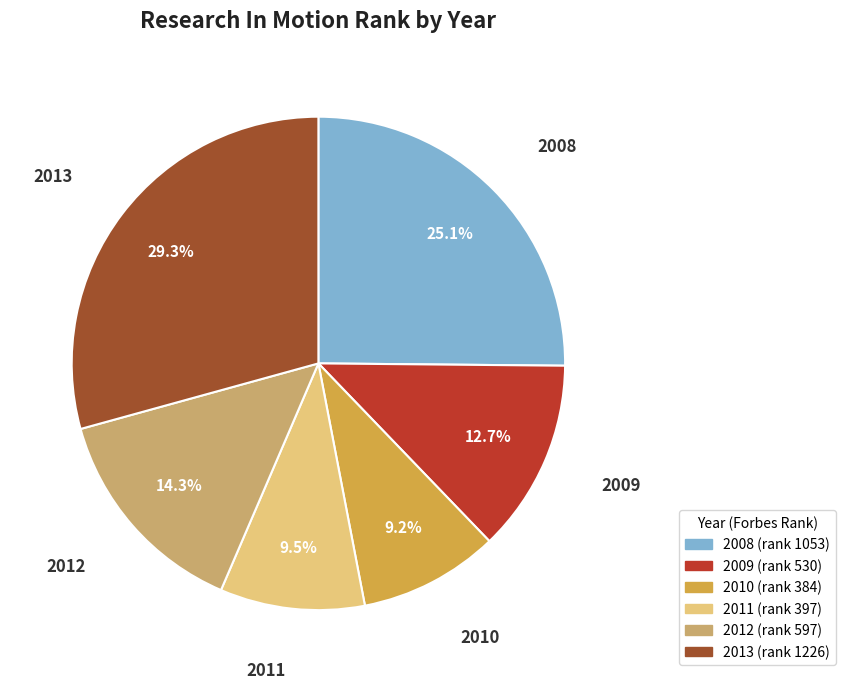

Does 2008 account for over 50% of the chart?

No